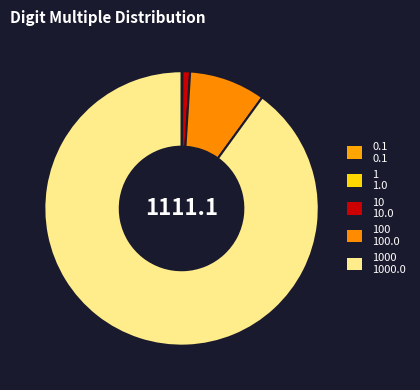

Which category has the biggest portion of the pie?

1000